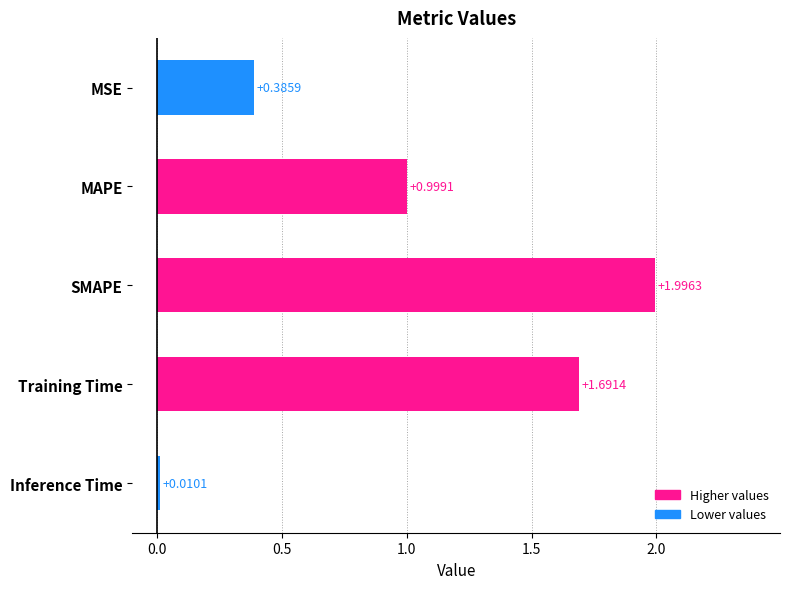

Which category has the highest value across all series?

SMAPE